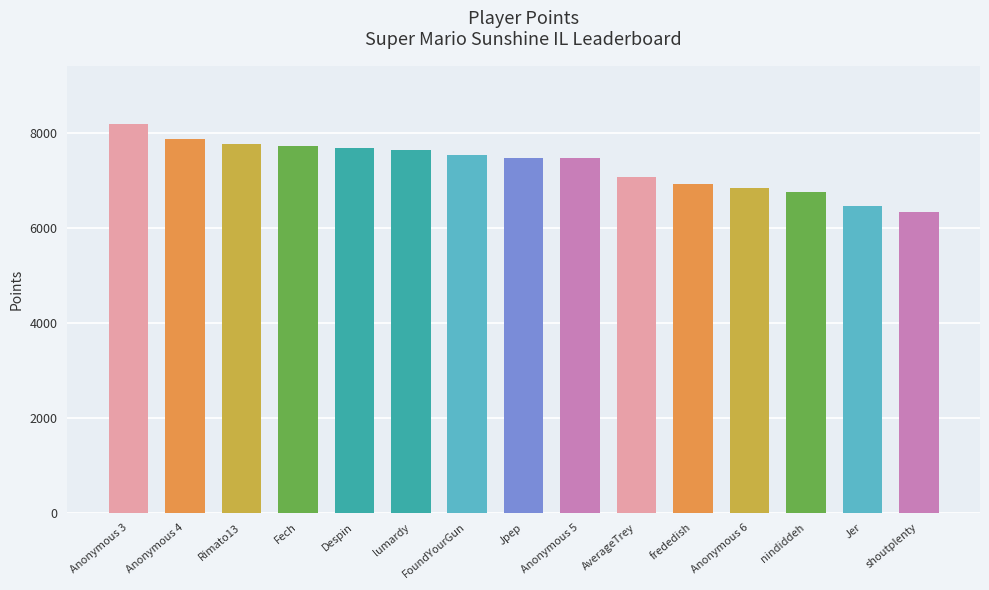

What is the minimum value shown in the chart?

6336